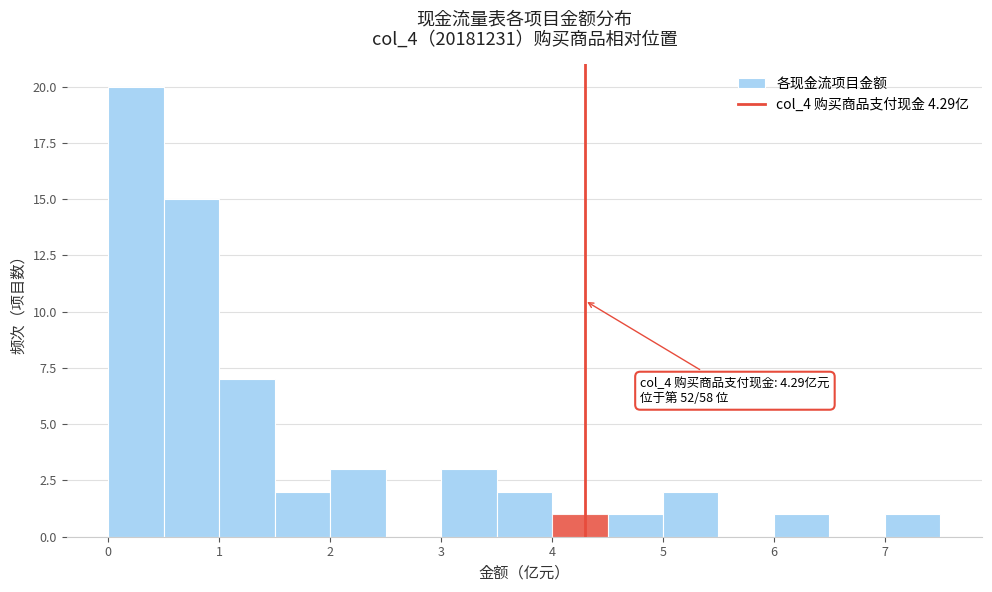

Over which range of the x-axis is the bar tallest?

0.0 to 0.5